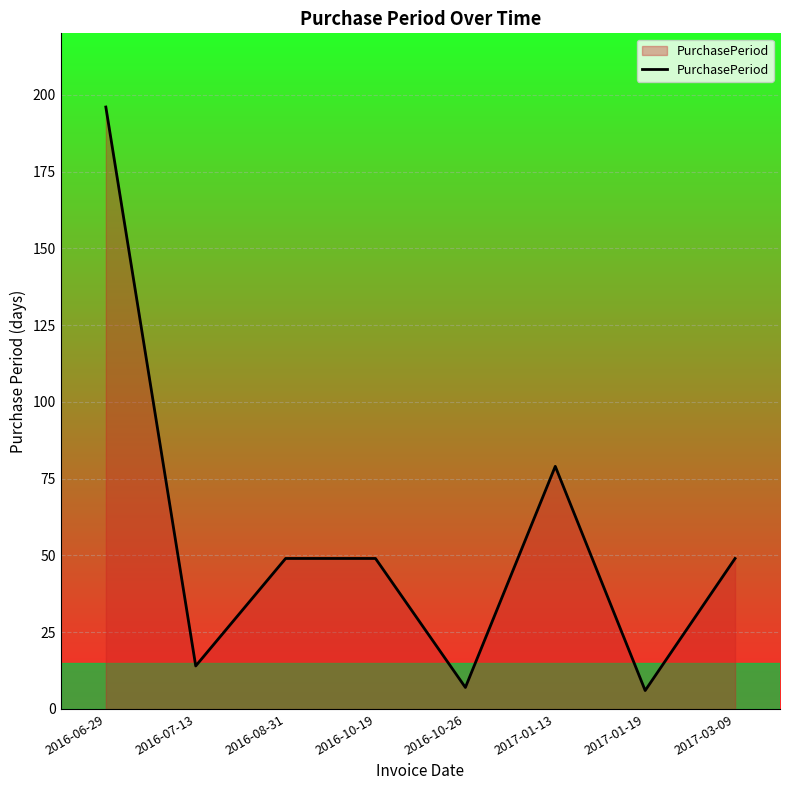

Which has a higher value, 2017-03-09 or 2017-01-13?

2017-01-13